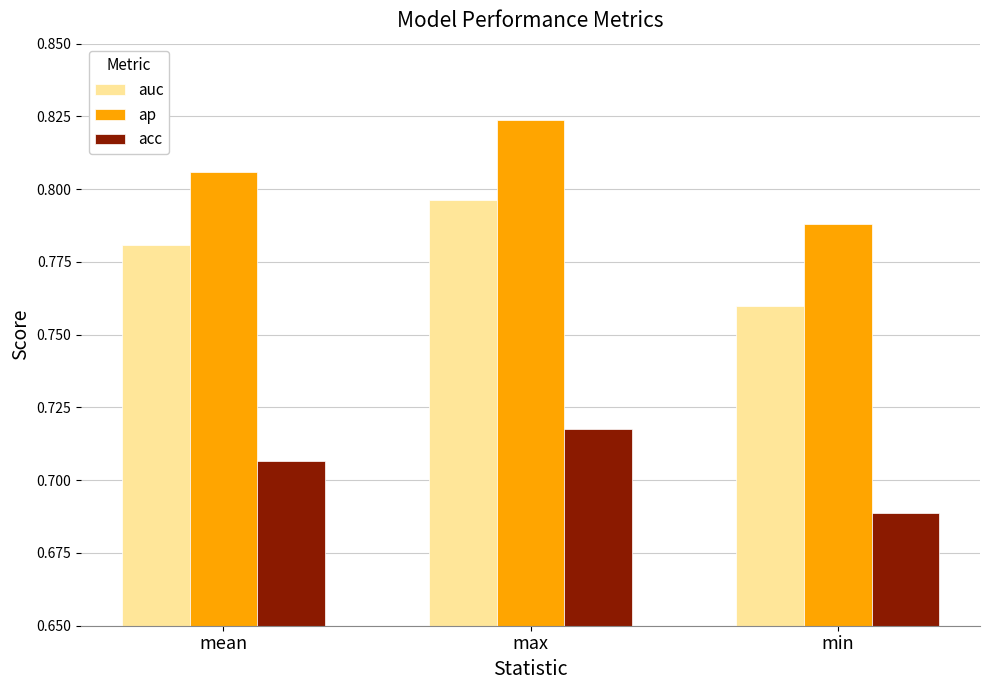

Which category has the lowest value across all series?

min